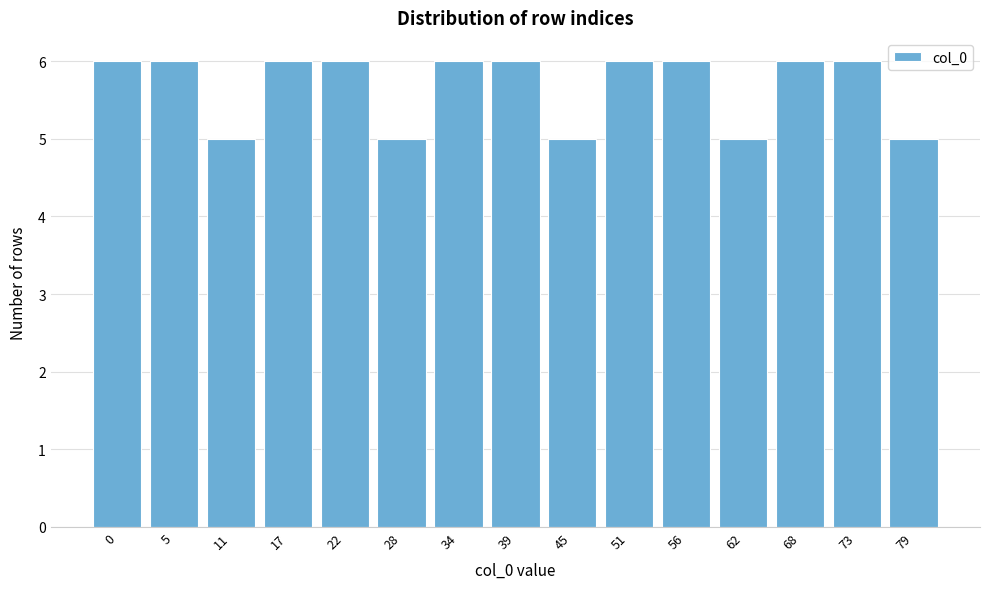

Reading left to right, list all the values displayed in this chart.

6	6	5	6	6	5	6	6	5	6	6	5	6	6	5